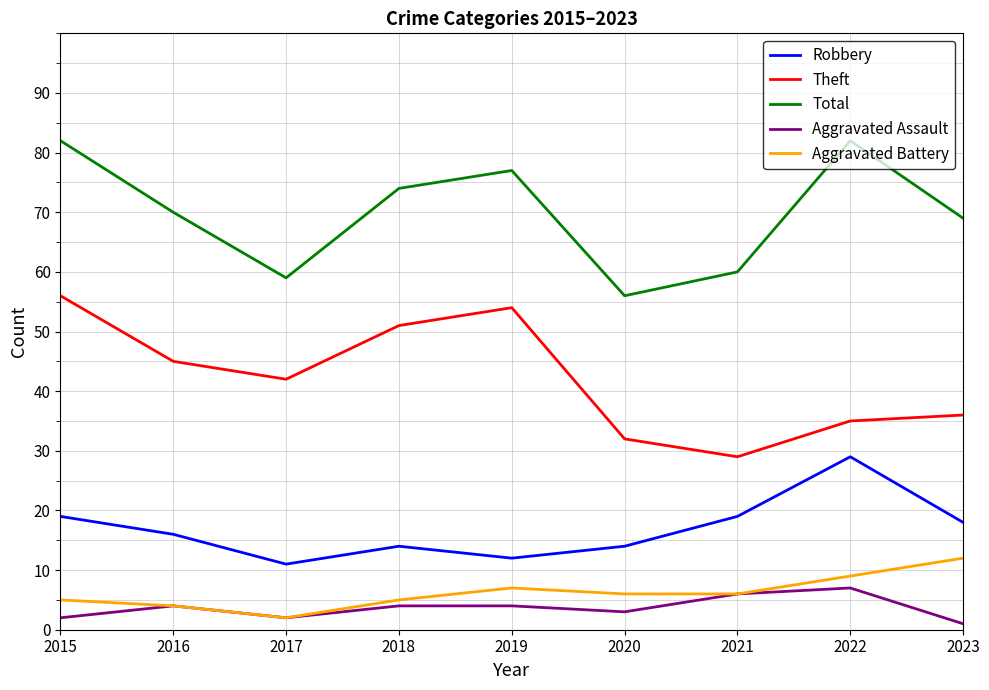

What is the maximum value for Aggravated Battery?

12